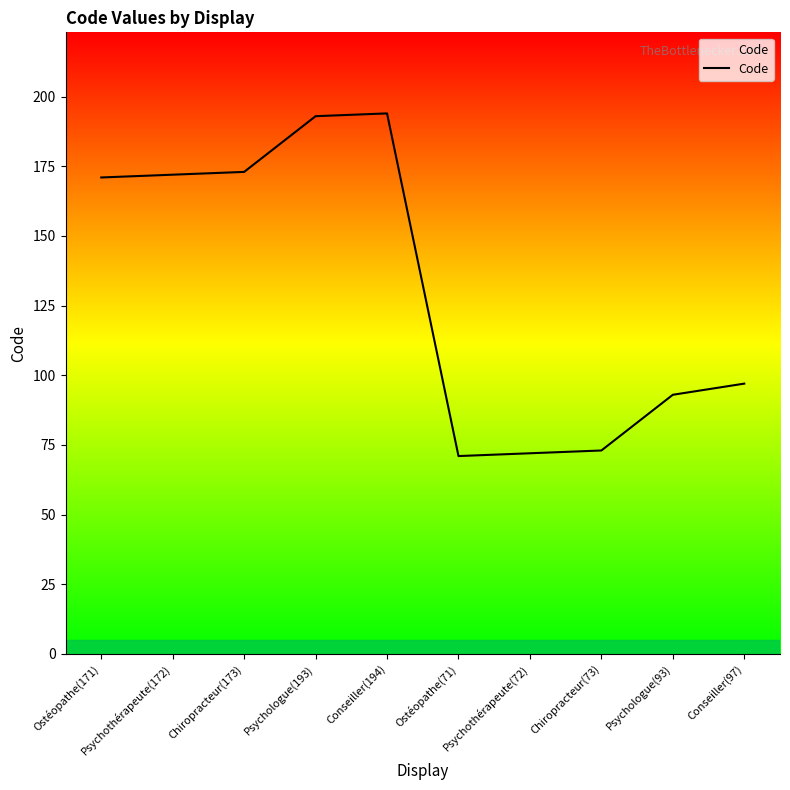

Which has a higher value, Psychothérapeute(172) or Conseiller(97)?

Psychothérapeute(172)